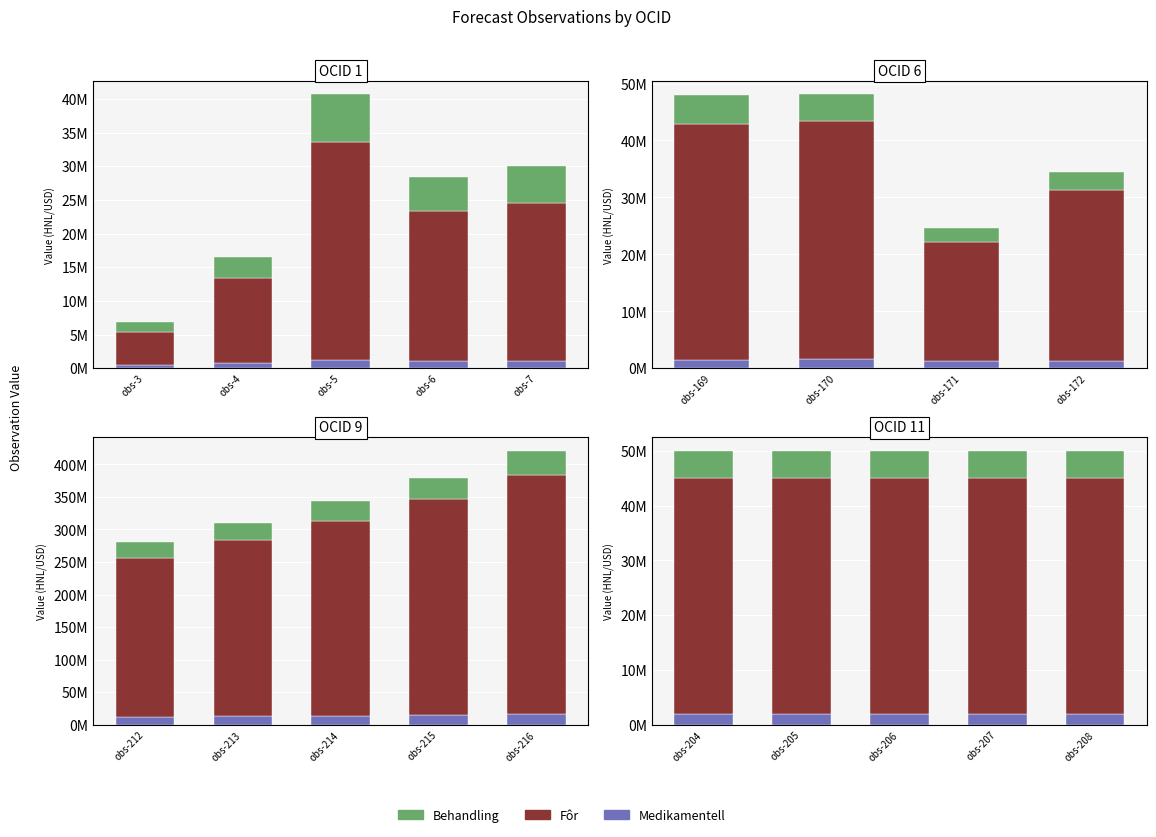

What is the value of the For bar at the 2nd from the left?

43000000